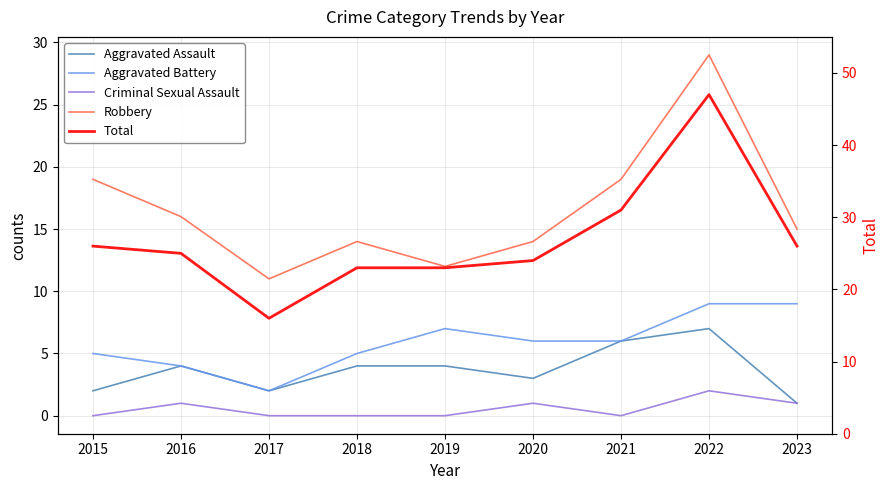

Is the value of Aggravated Assault at 2019 greater than the value of Aggravated Battery at 2020?

No